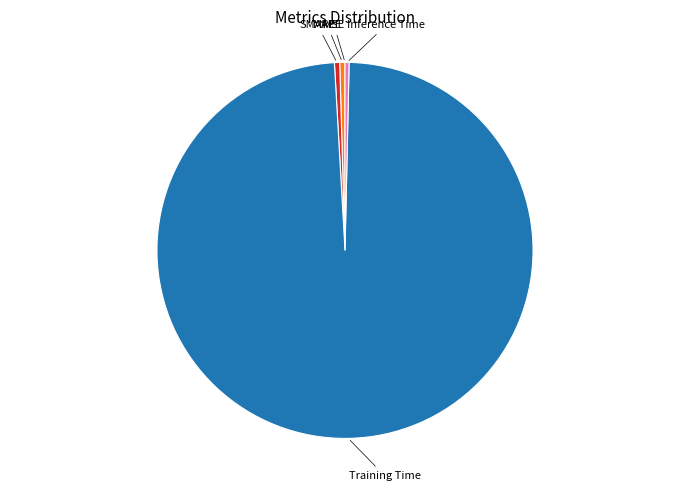

Is there any slice that represents more than half of the pie?

Yes